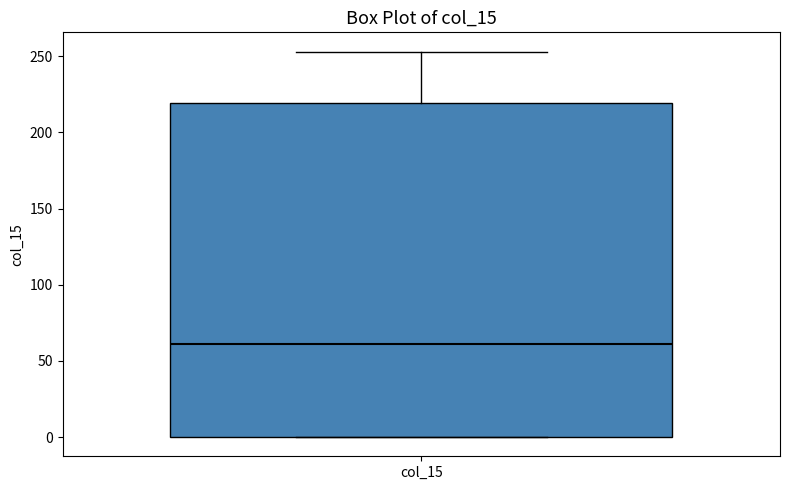

Read this box plot against the y-axis: the position of the median line, the range covered by the box, and the ends of both whiskers. The values are not printed on the chart, so give them approximately, as read against the axis.

median 60, box 0 to 220, whiskers 0 to 255